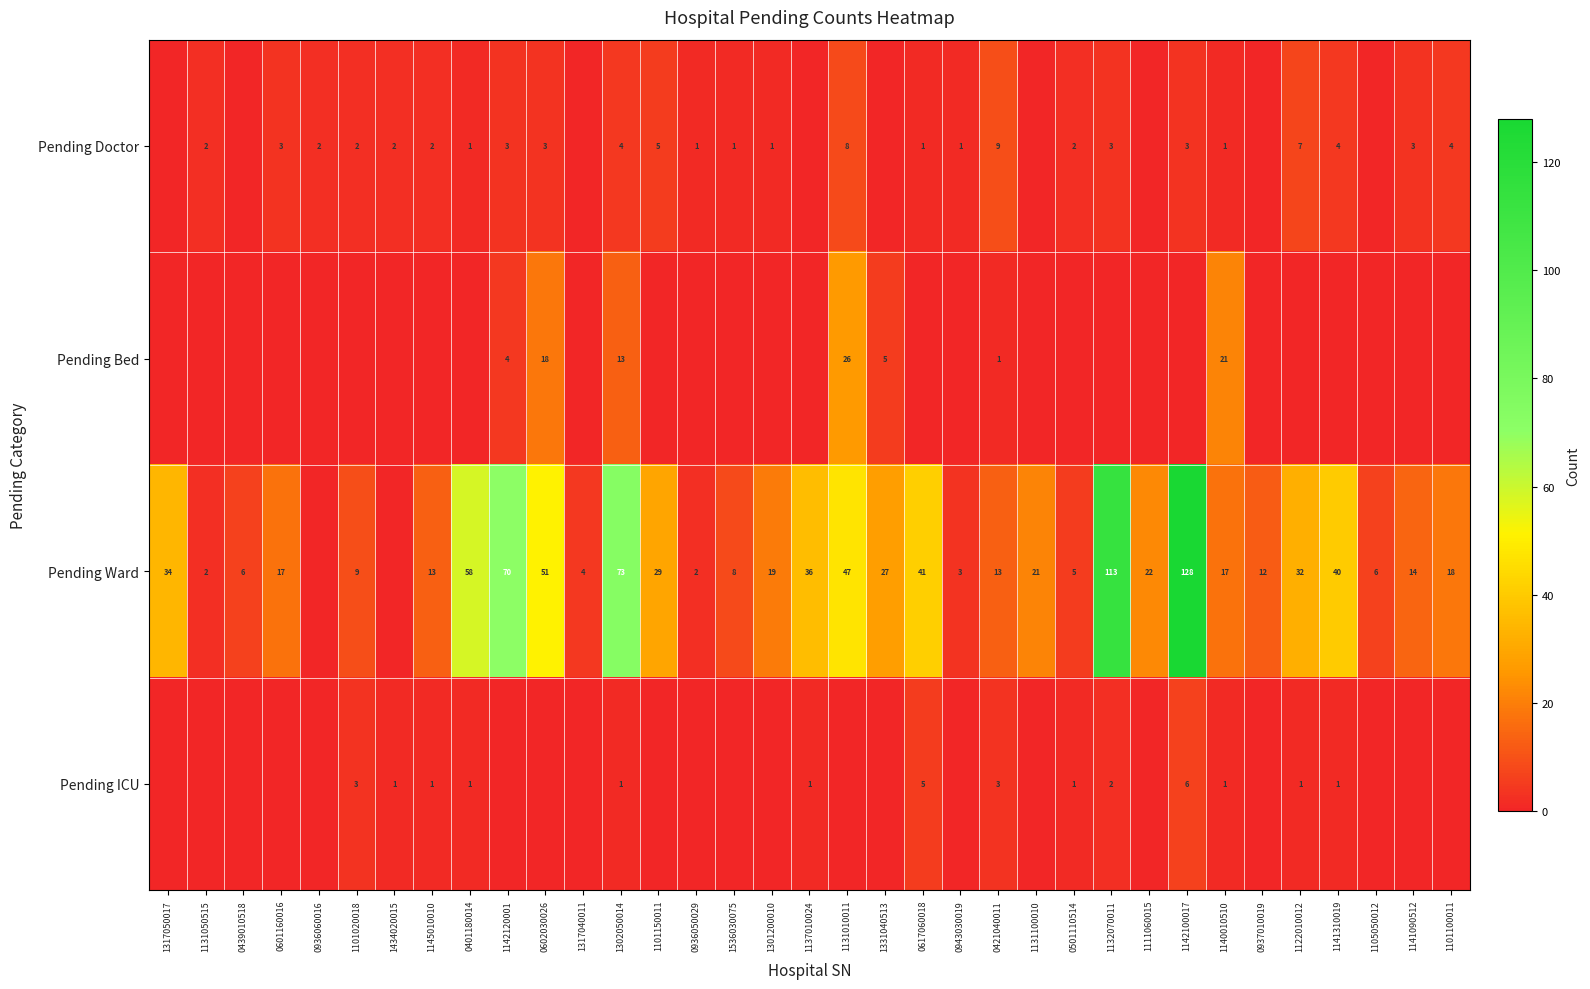

The Pending Ward series shows 9 at 1101020018. True or false?

True